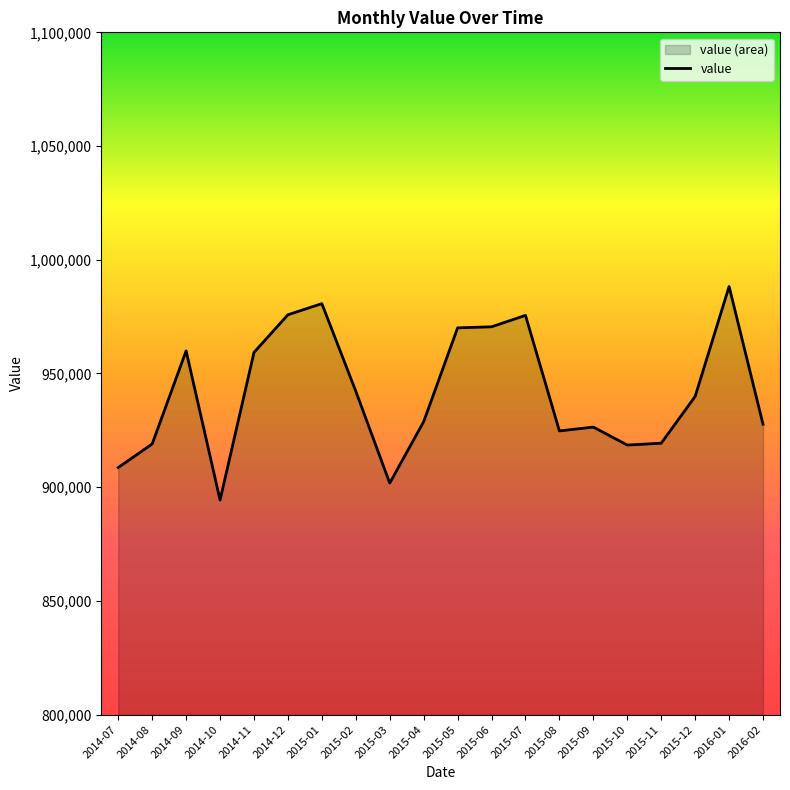

How many values are below 939945?

10